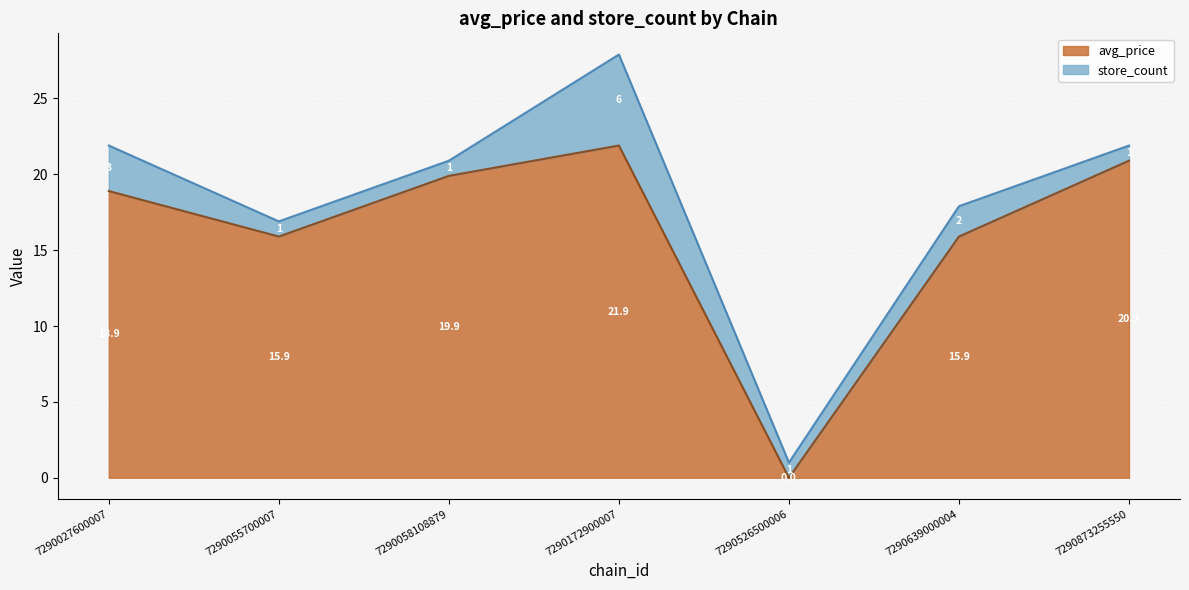

What is the difference between the avg_price values at 7290027600007 and 7290873255550?

2.0